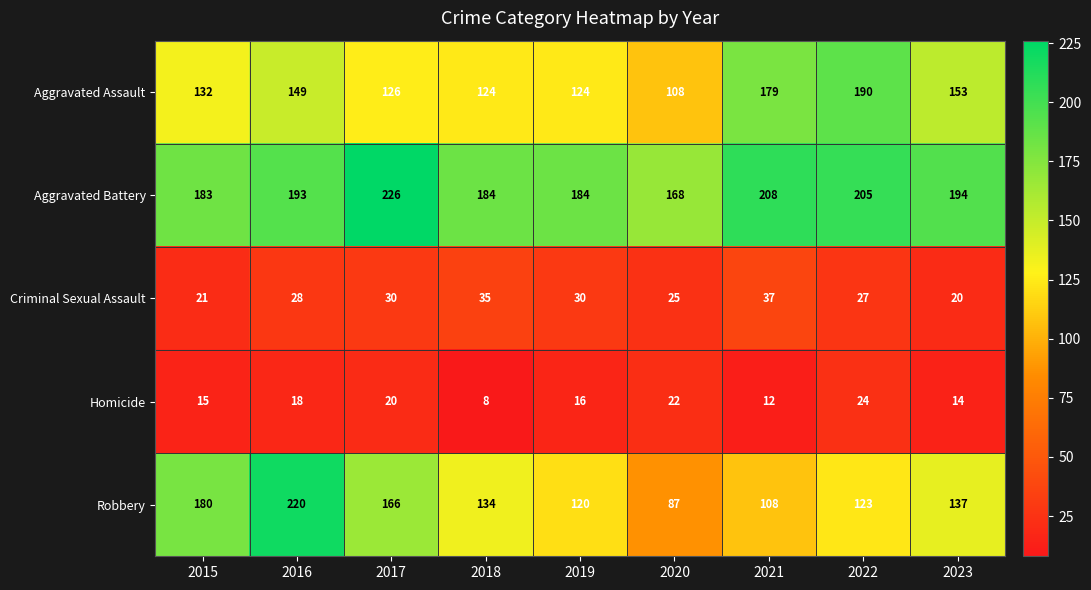

Is it true that Homicide equals 33 at 2020?

False